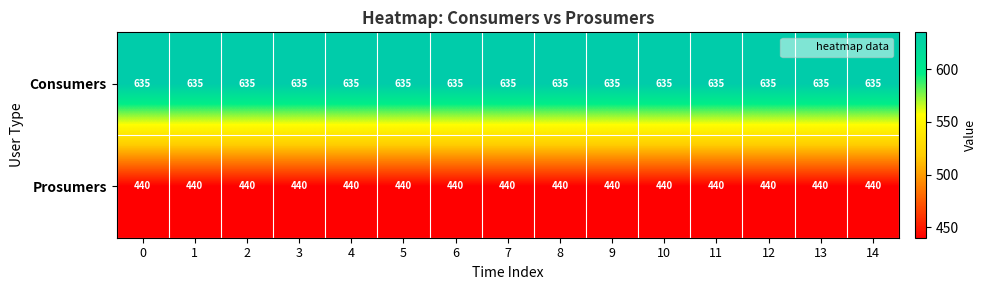

The Consumers series shows 635 at 4. True or false?

True